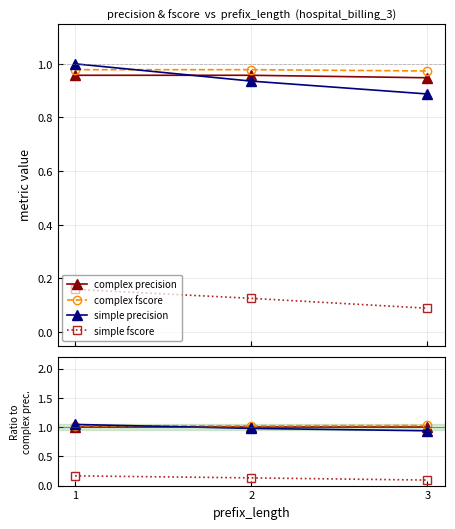

Is the value of complex fscore at 2 greater than the value of simple fscore at 1?

Yes